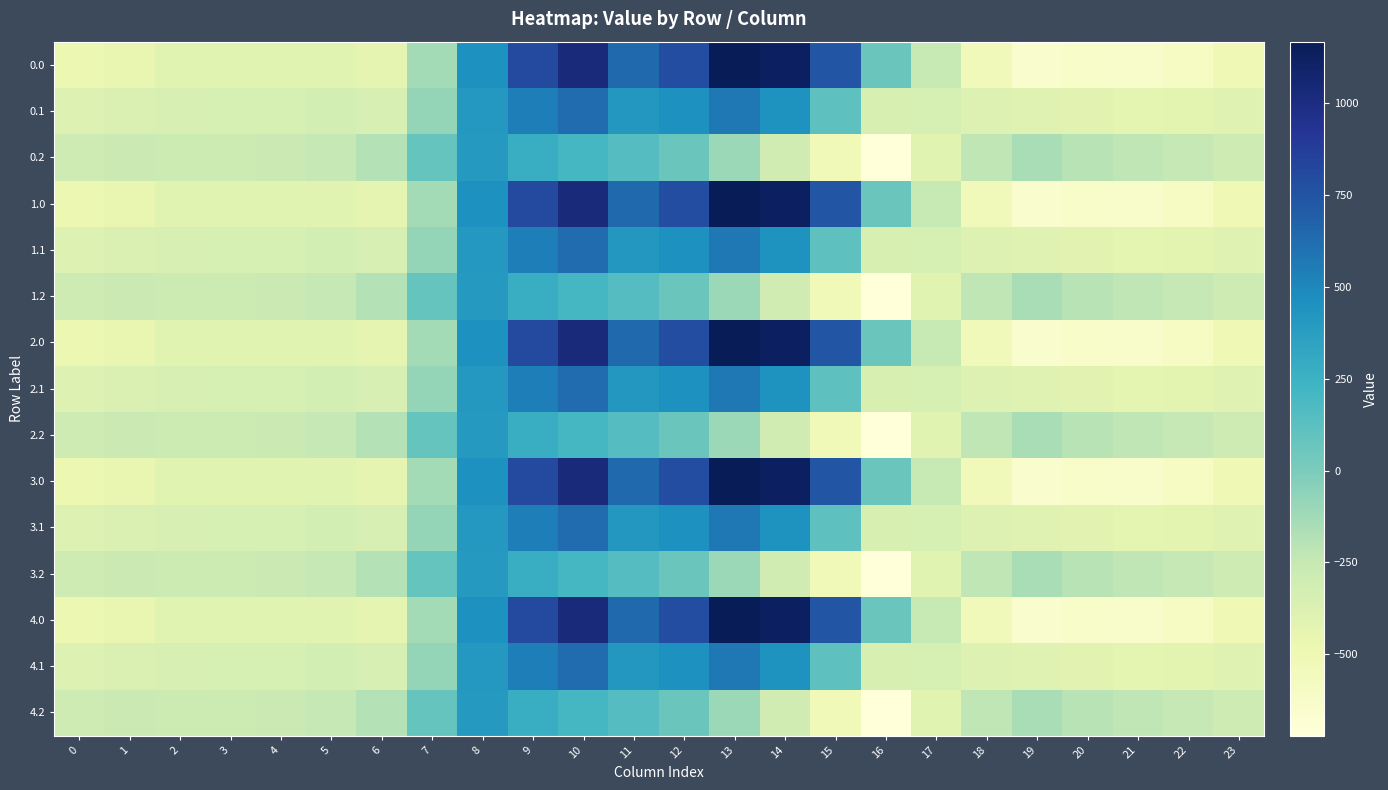

Between 16 and 4, which is larger?

16